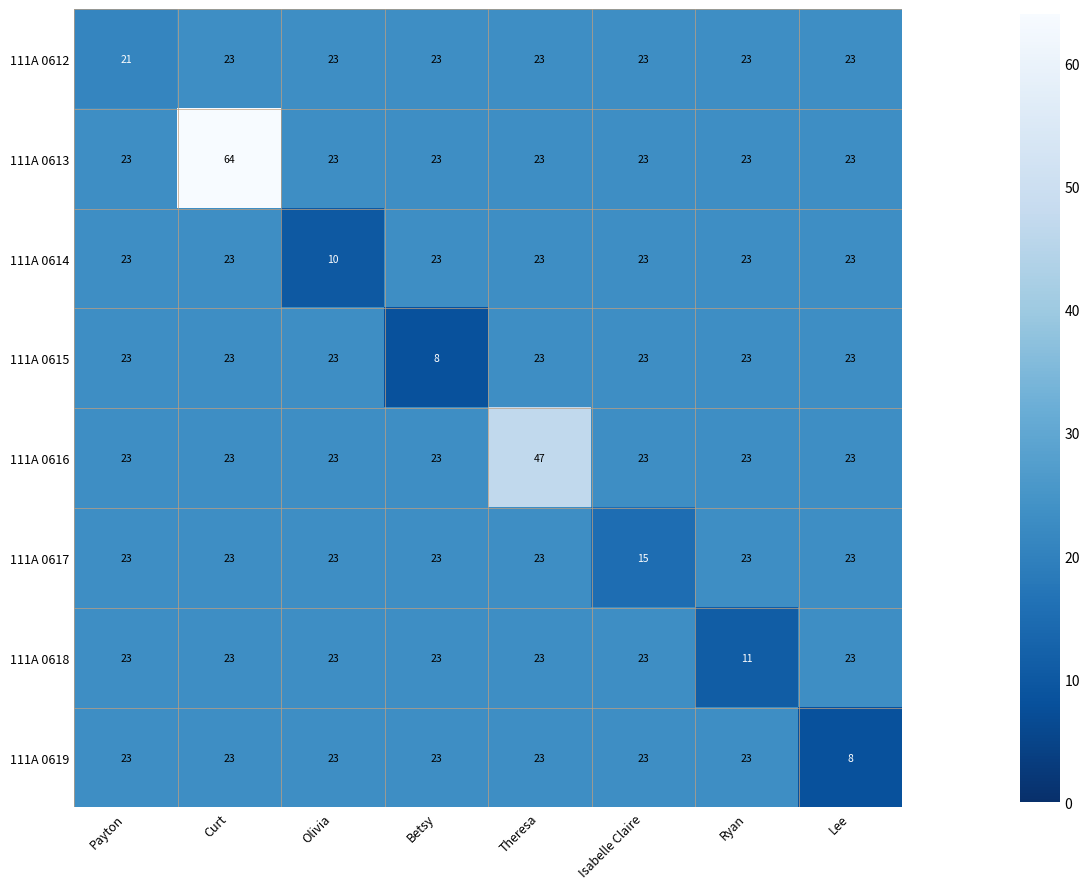

At which category does the chart reach its peak across all series?

Curt